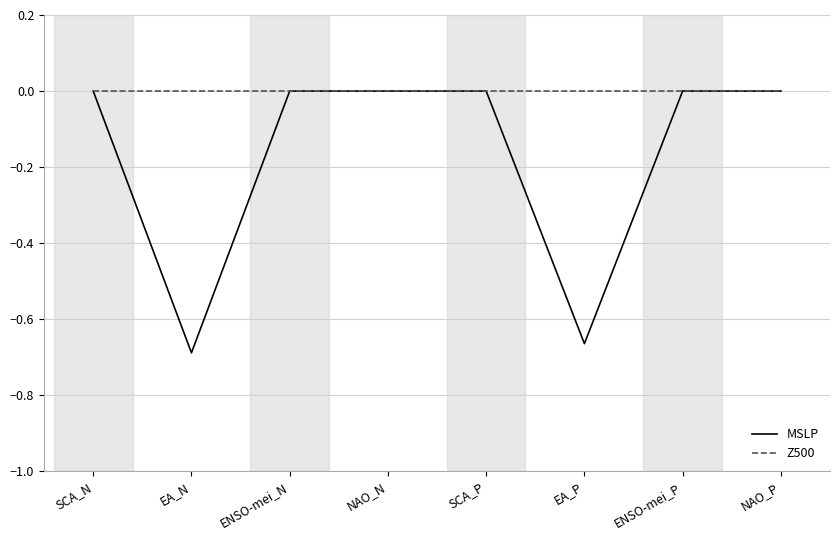

What position from the right is SCA_N?

8